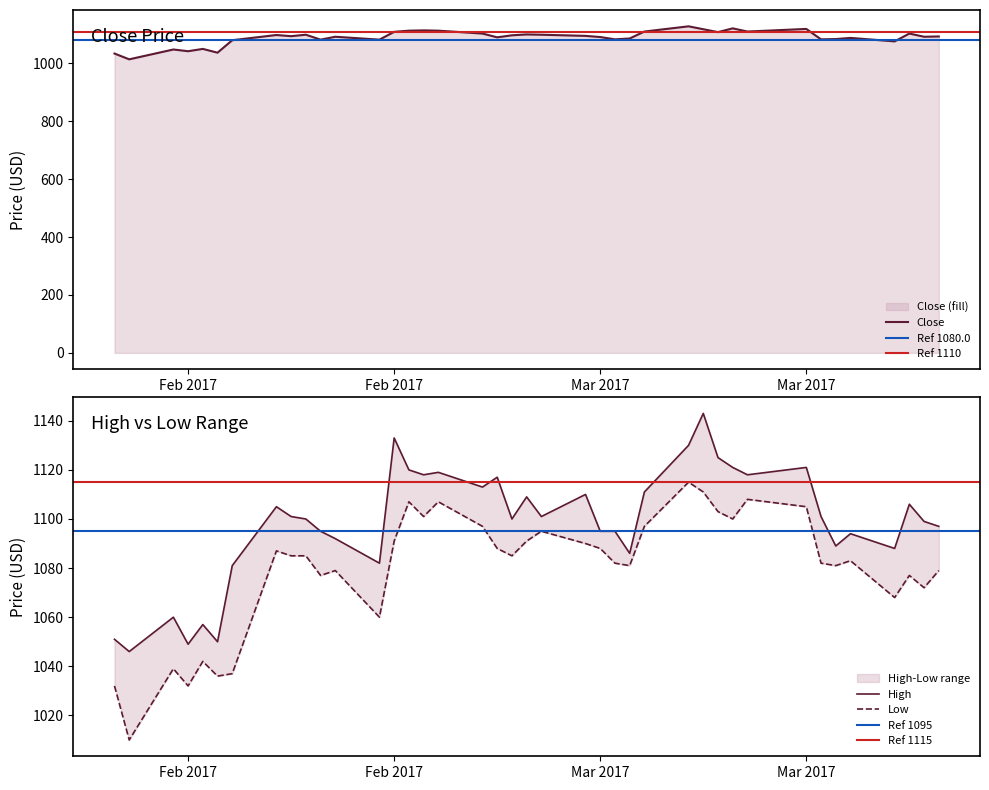

At how many categories does at least one series exceed 1019?

40